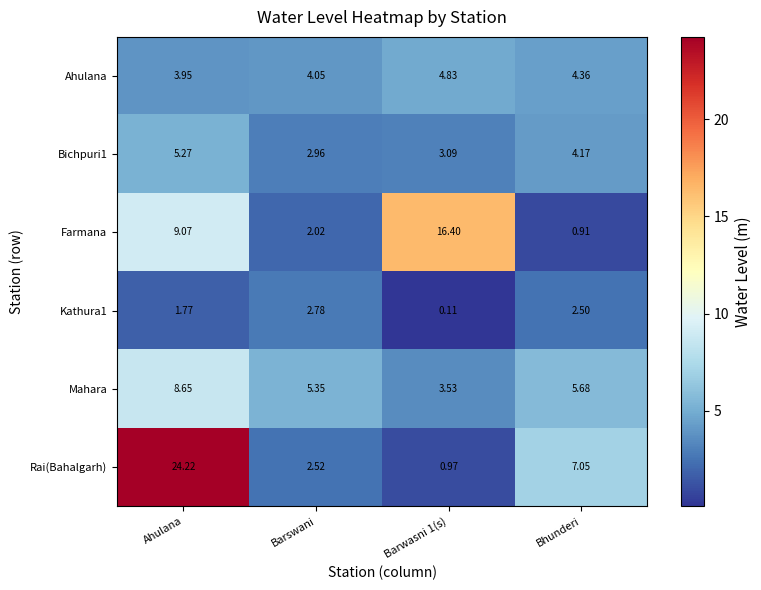

Which series has the largest total across all categories?

Rai(Bahalgarh)